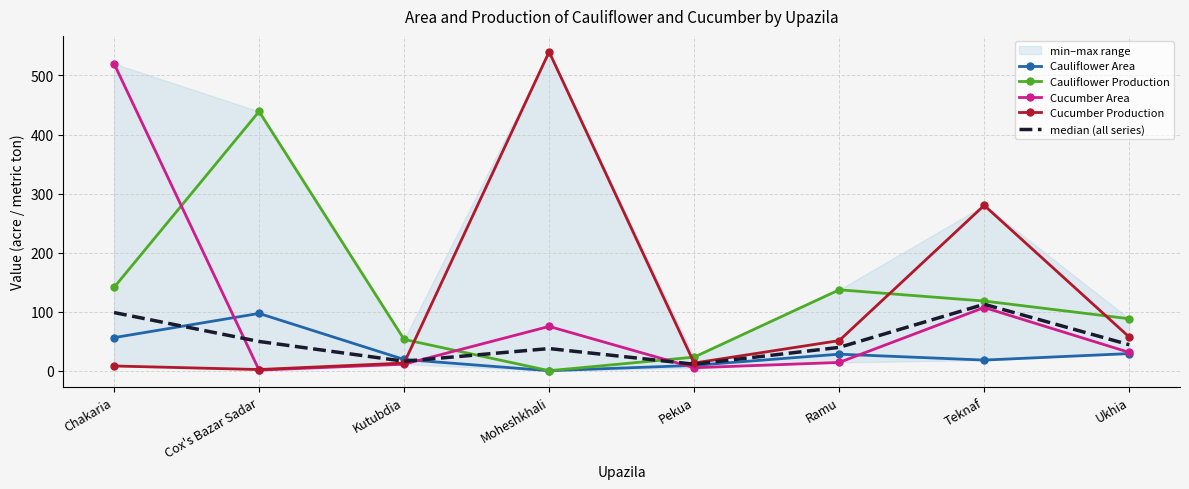

Where is Cauliflower Production nearest to the value 219?

Chakaria